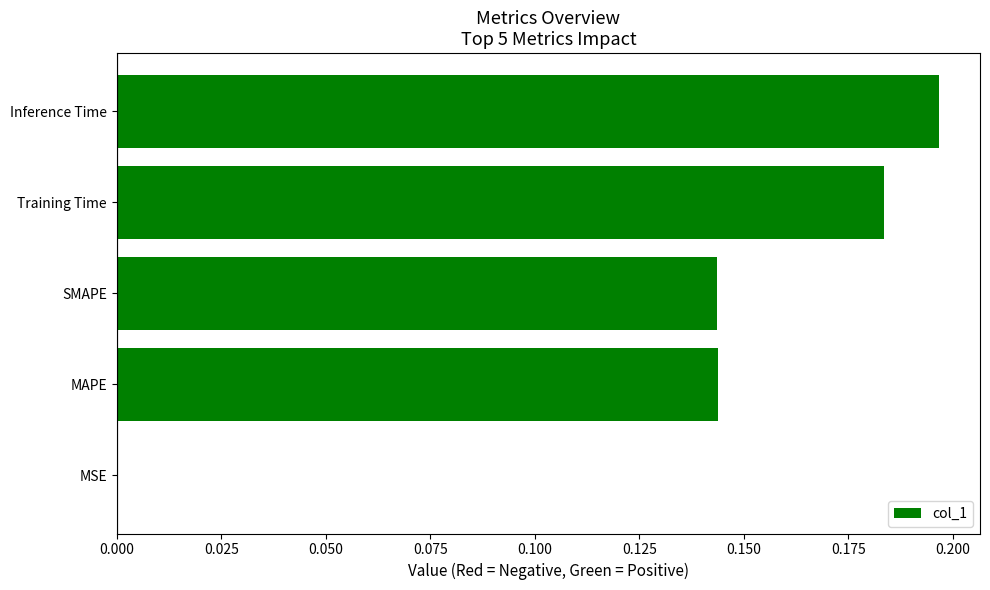

True or false: the data shows 0.3 at Inference Time.

False